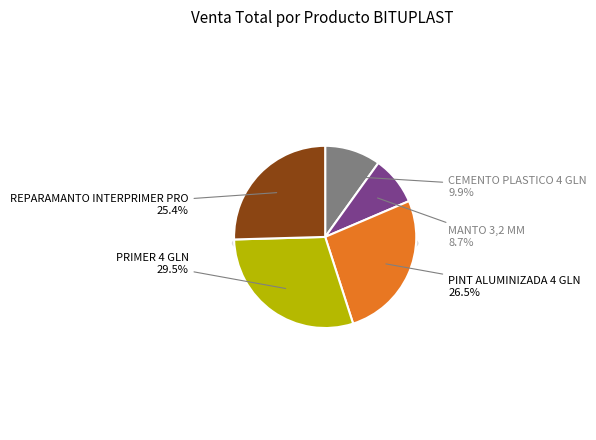

To the nearest percent, what is the difference between the CEMENTO PLASTICO 4 GLN BITUPLAST and REPARAMANTO INTERPRIMER PRO 4 GAL slice percentages?

16%